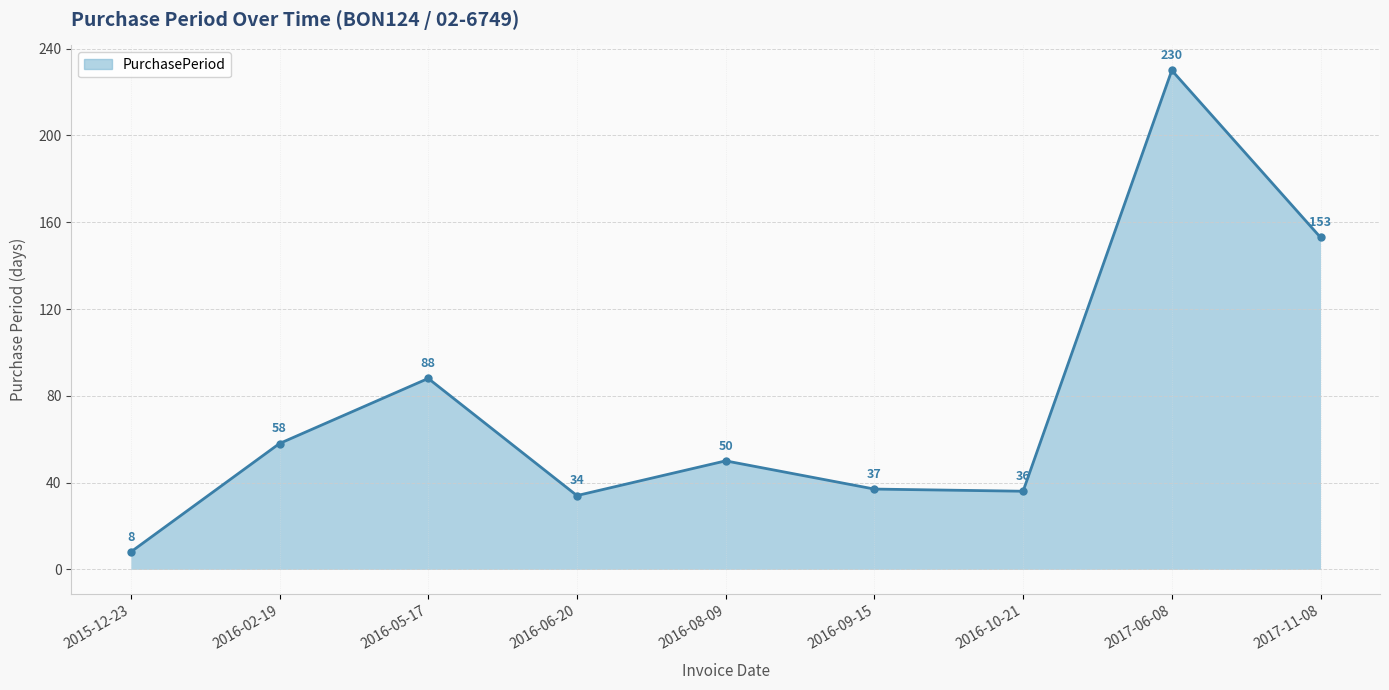

Reading right to left, list all the values displayed in this chart.

153	230	36	37	50	34	88	58	8